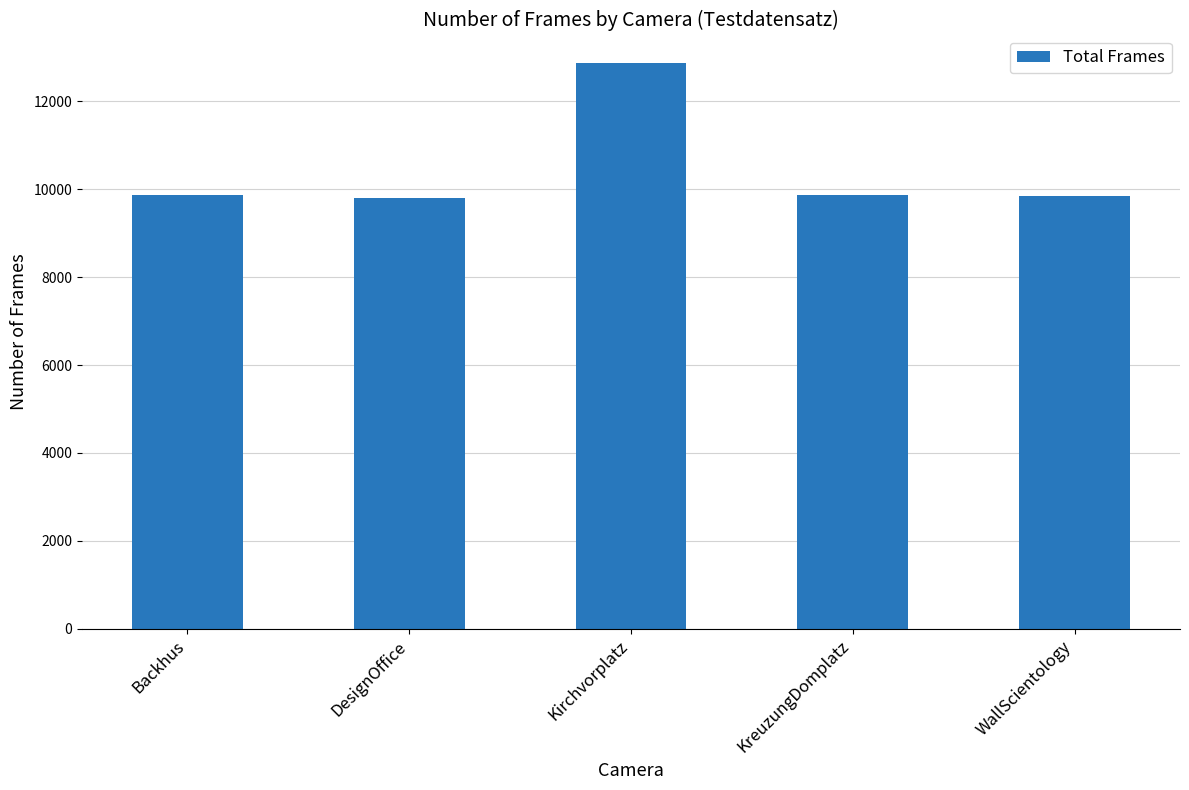

What is the average value?

10457